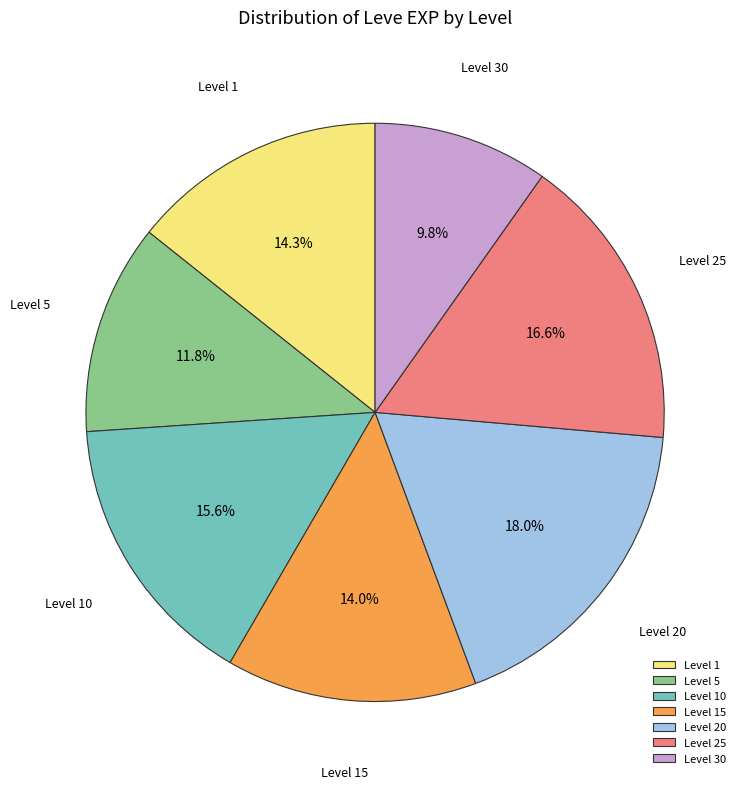

Which has a higher value, Level 30 or Level 1?

Level 1